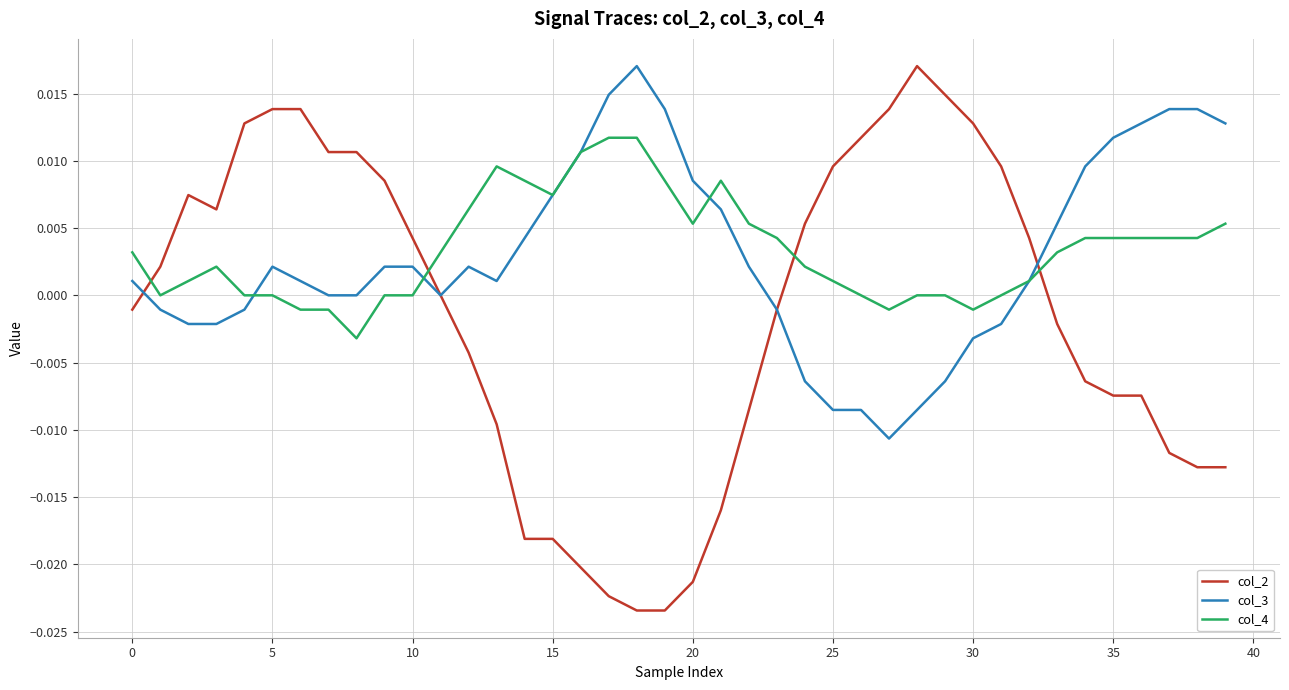

Which series has the largest range (max minus min)?

col_2